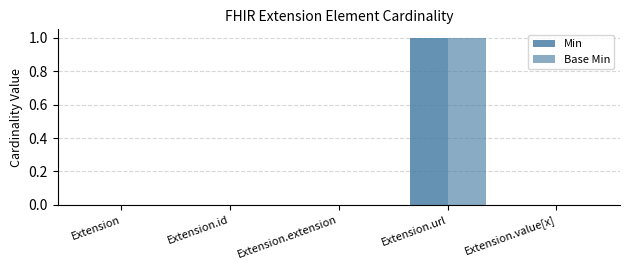

Which series has the largest range (max minus min)?

Min